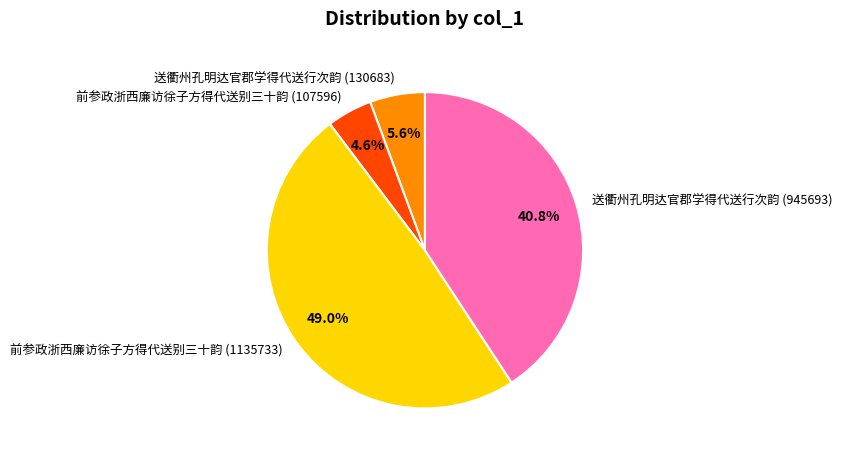

What percentage is the 前参政浙西廉访徐子方得代送别三十韵 (107596) slice, to the nearest percent?

5%